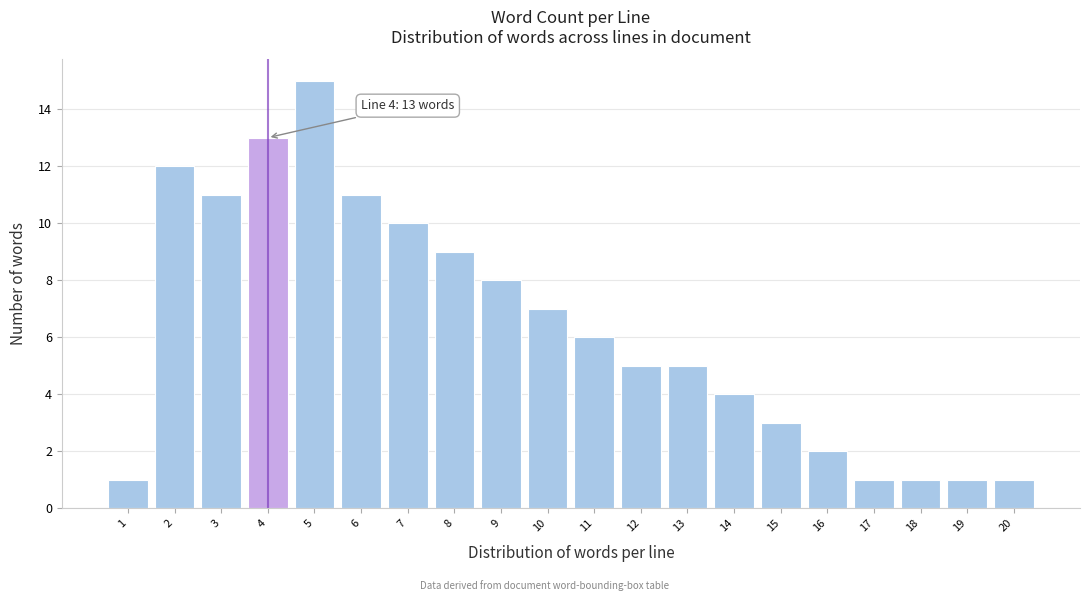

Reading left to right, list all the values displayed in this chart.

1	12	11	13	15	11	10	9	8	7	6	5	5	4	3	2	1	1	1	1